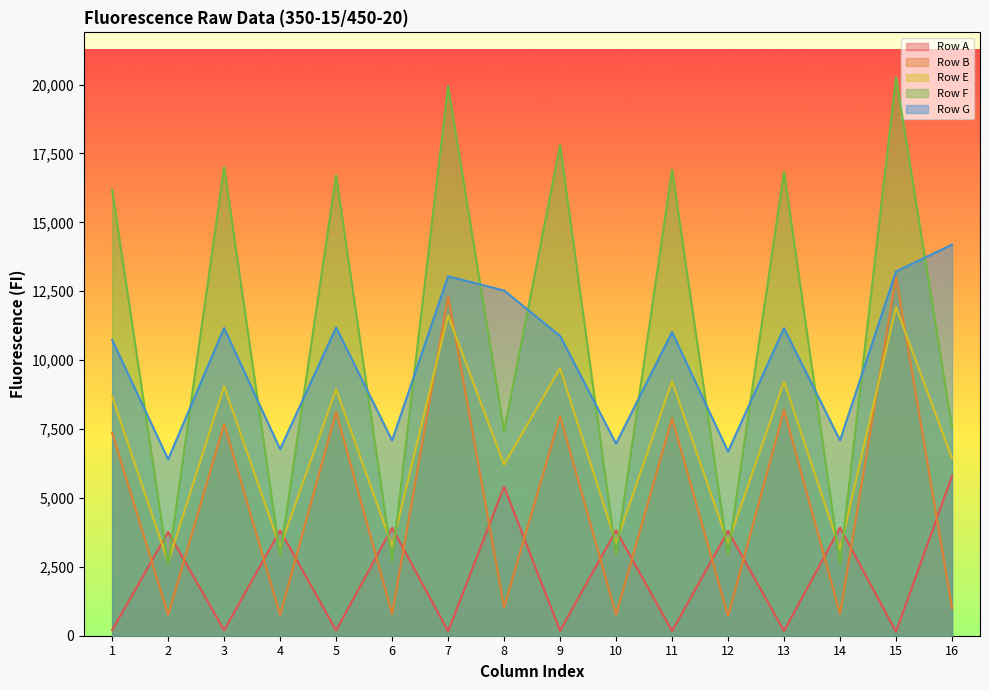

In Row F, how many points are lower than both neighbors (excluding endpoints)?

7